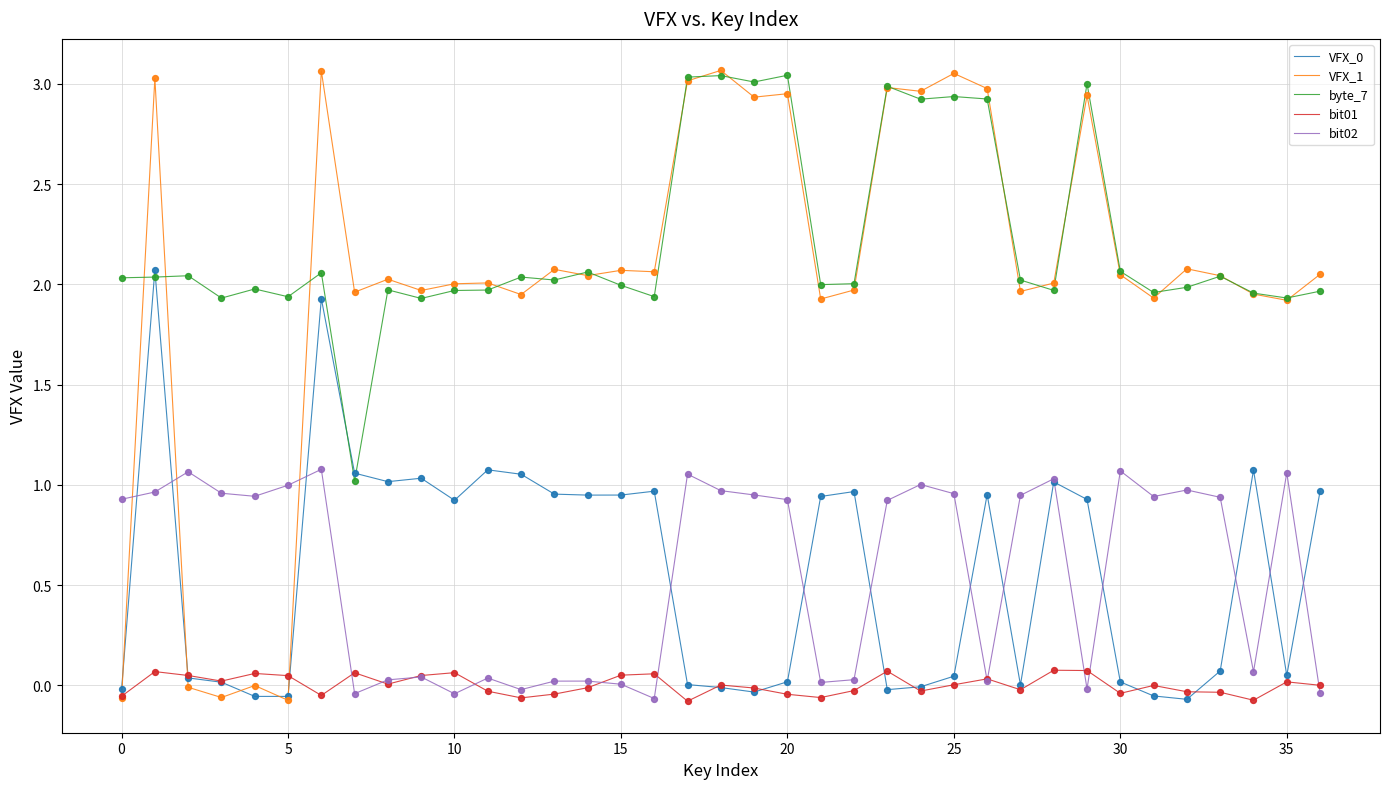

Which series has the largest range (max minus min)?

VFX_1